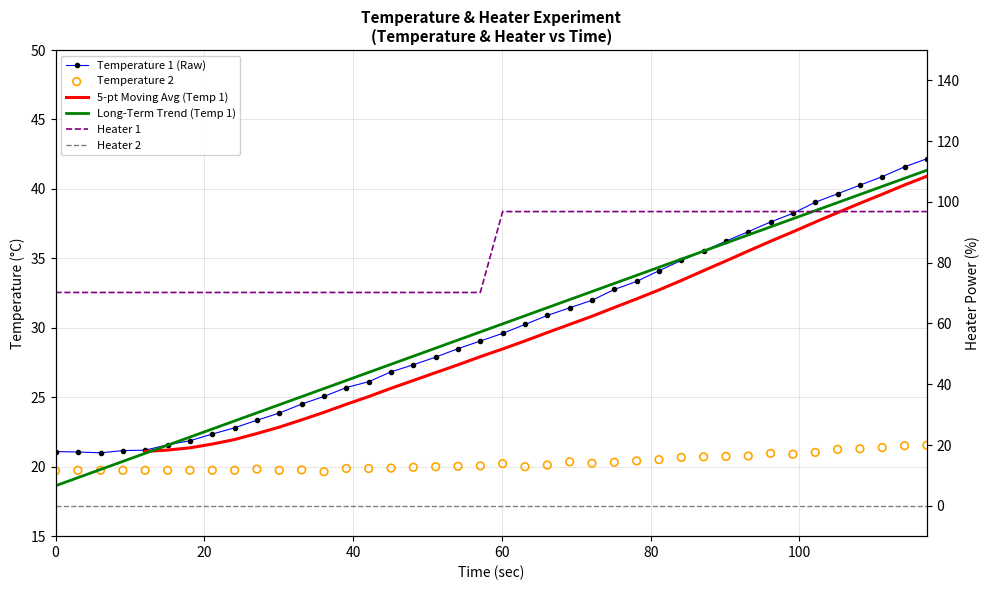

At how many categories does at least one series exceed 39?

40